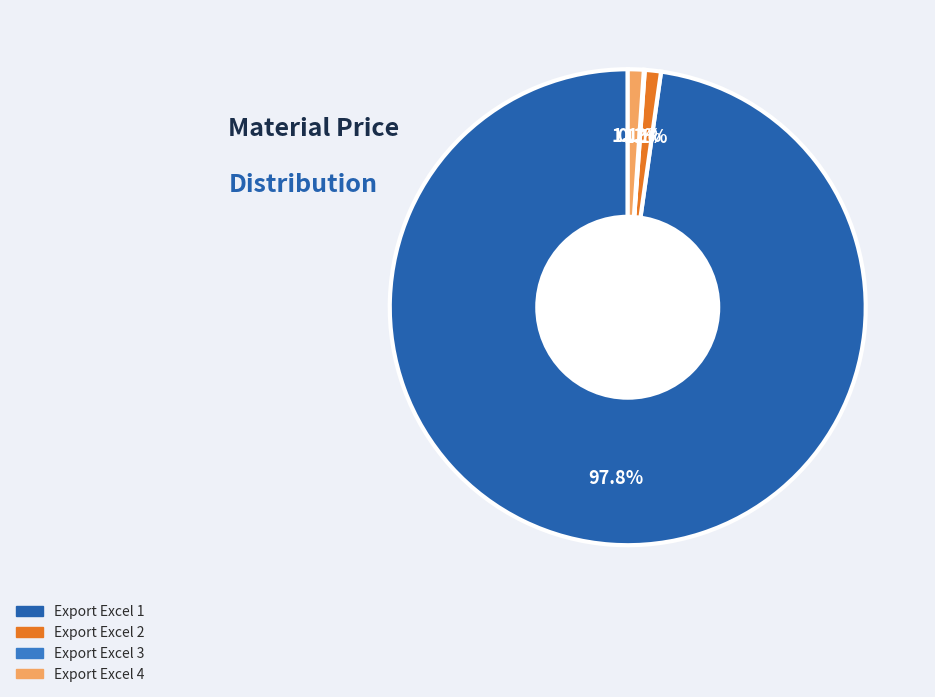

Is there any slice that represents more than half of the pie?

Yes